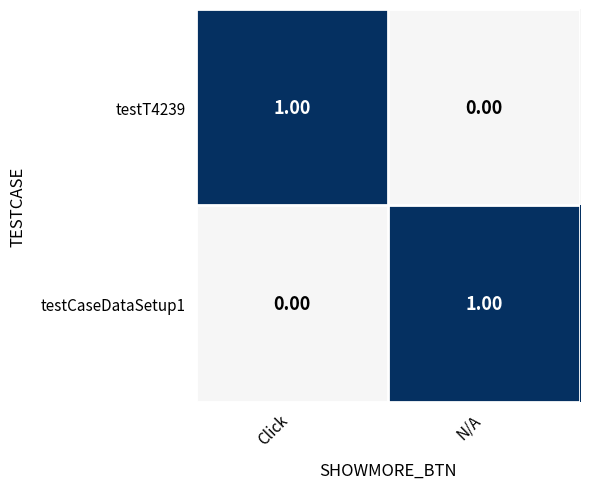

At which label does testCaseDataSetup1 reach its minimum?

Click